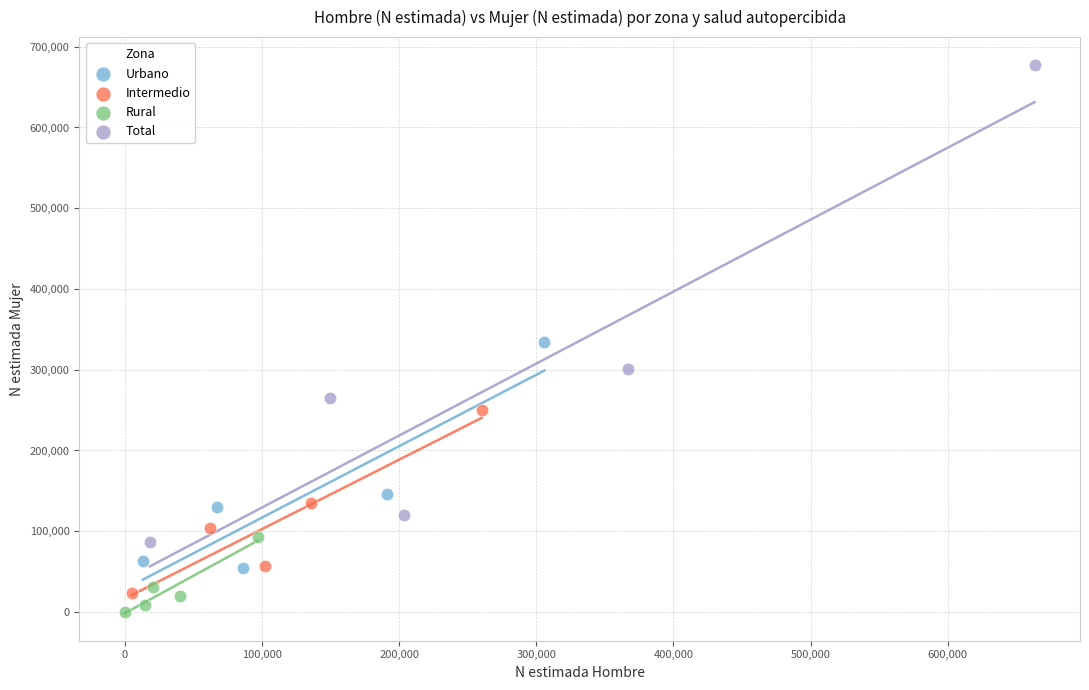

Which series has the largest Y range (max minus min)?

Total